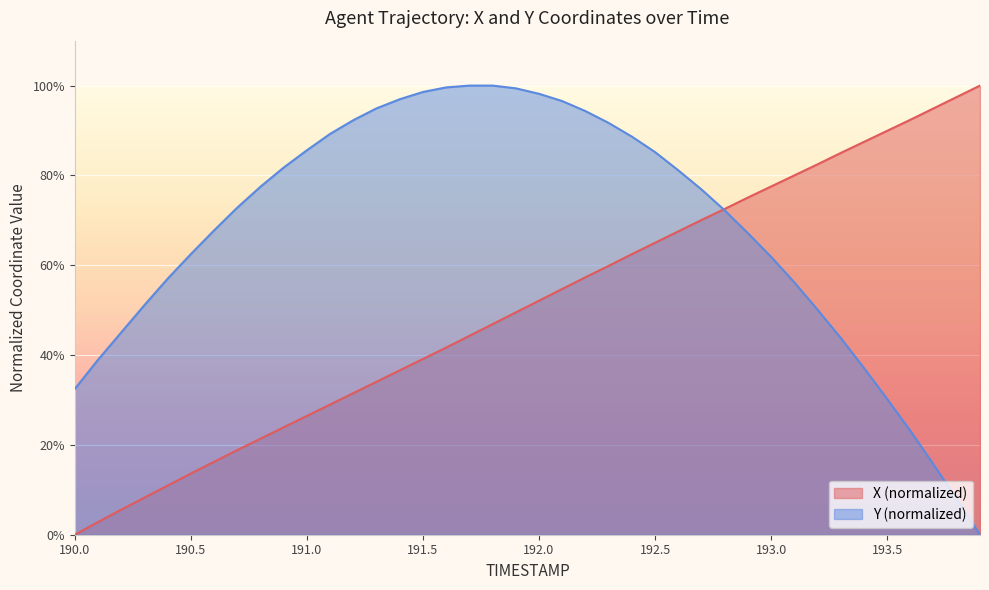

Does the chart display data point markers on the line(s)?

No